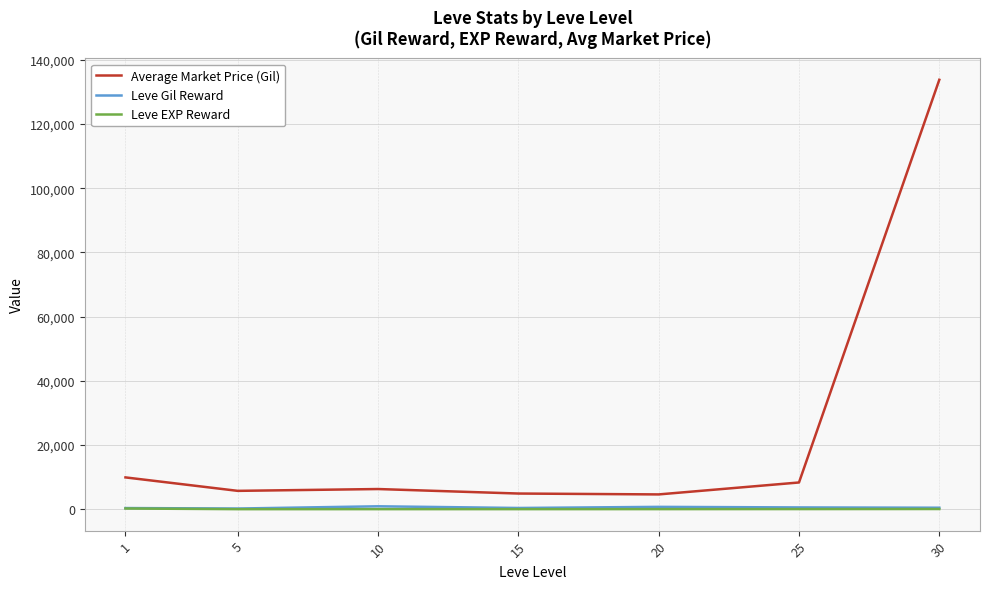

What is the lowest value of the Average Market Price (Gil) series?

4597.0